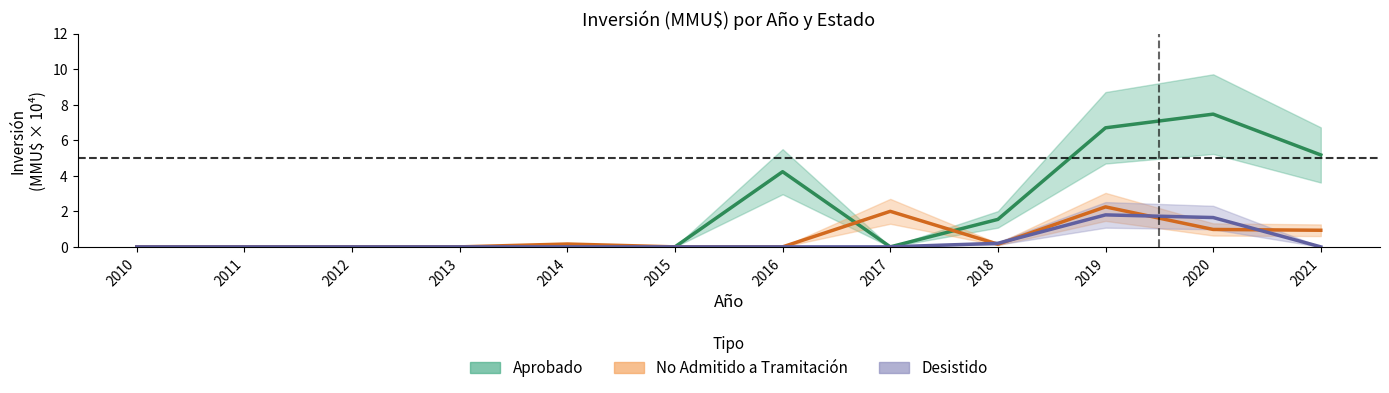

Rank the series by their maximum value, from lowest to highest.

Desistido, No Admitido a Tramitación, Aprobado